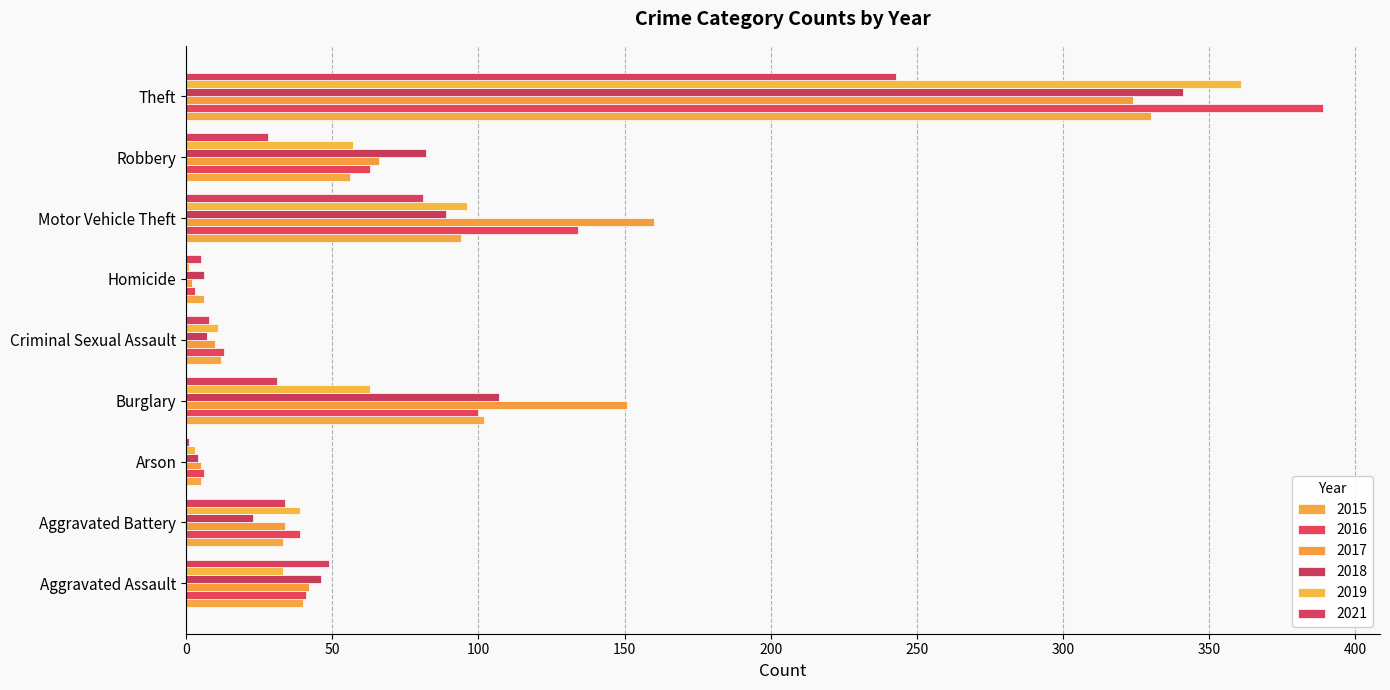

Reading right to left, transcribe all the data shown in this chart.

2015: 330	56	94	6	12	102	5	33	40
2016: 389	63	134	3	13	100	6	39	41
2017: 324	66	160	2	10	151	5	34	42
2018: 341	82	89	6	7	107	4	23	46
2019: 361	57	96	1	11	63	3	39	33
2021: 243	28	81	5	8	31	1	34	49